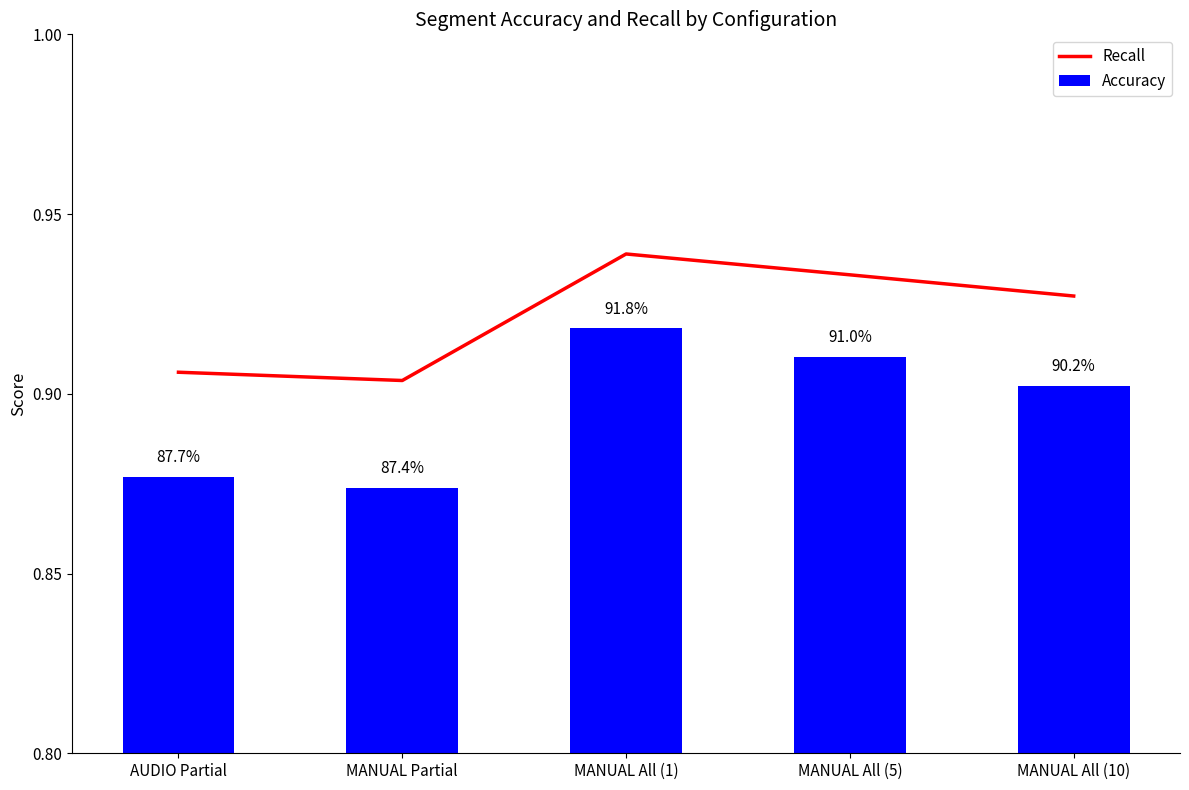

Is it true that Recall equals 0.9 at MANUAL All (10)?

True